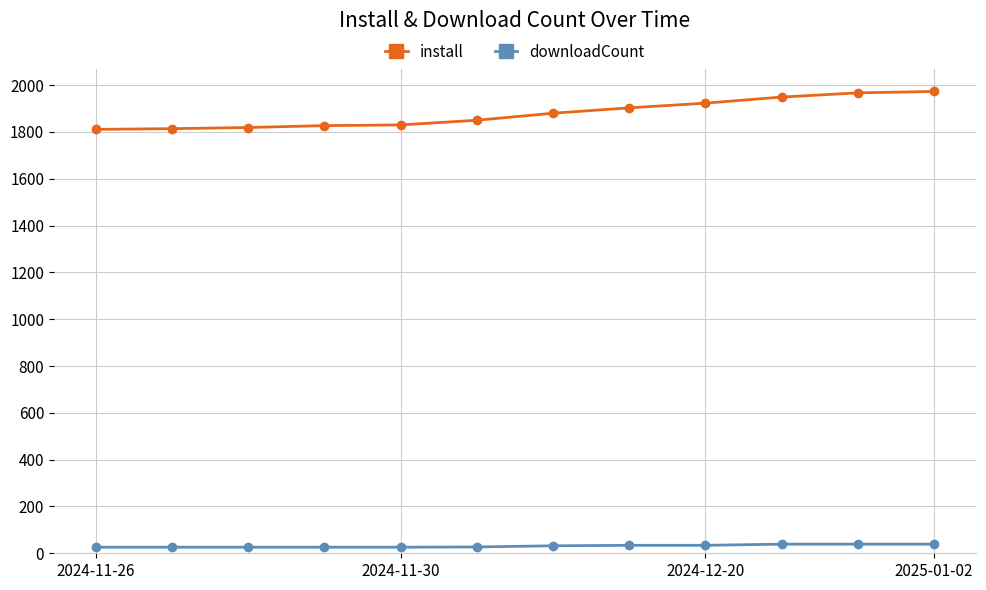

Which series has the largest range (max minus min)?

install